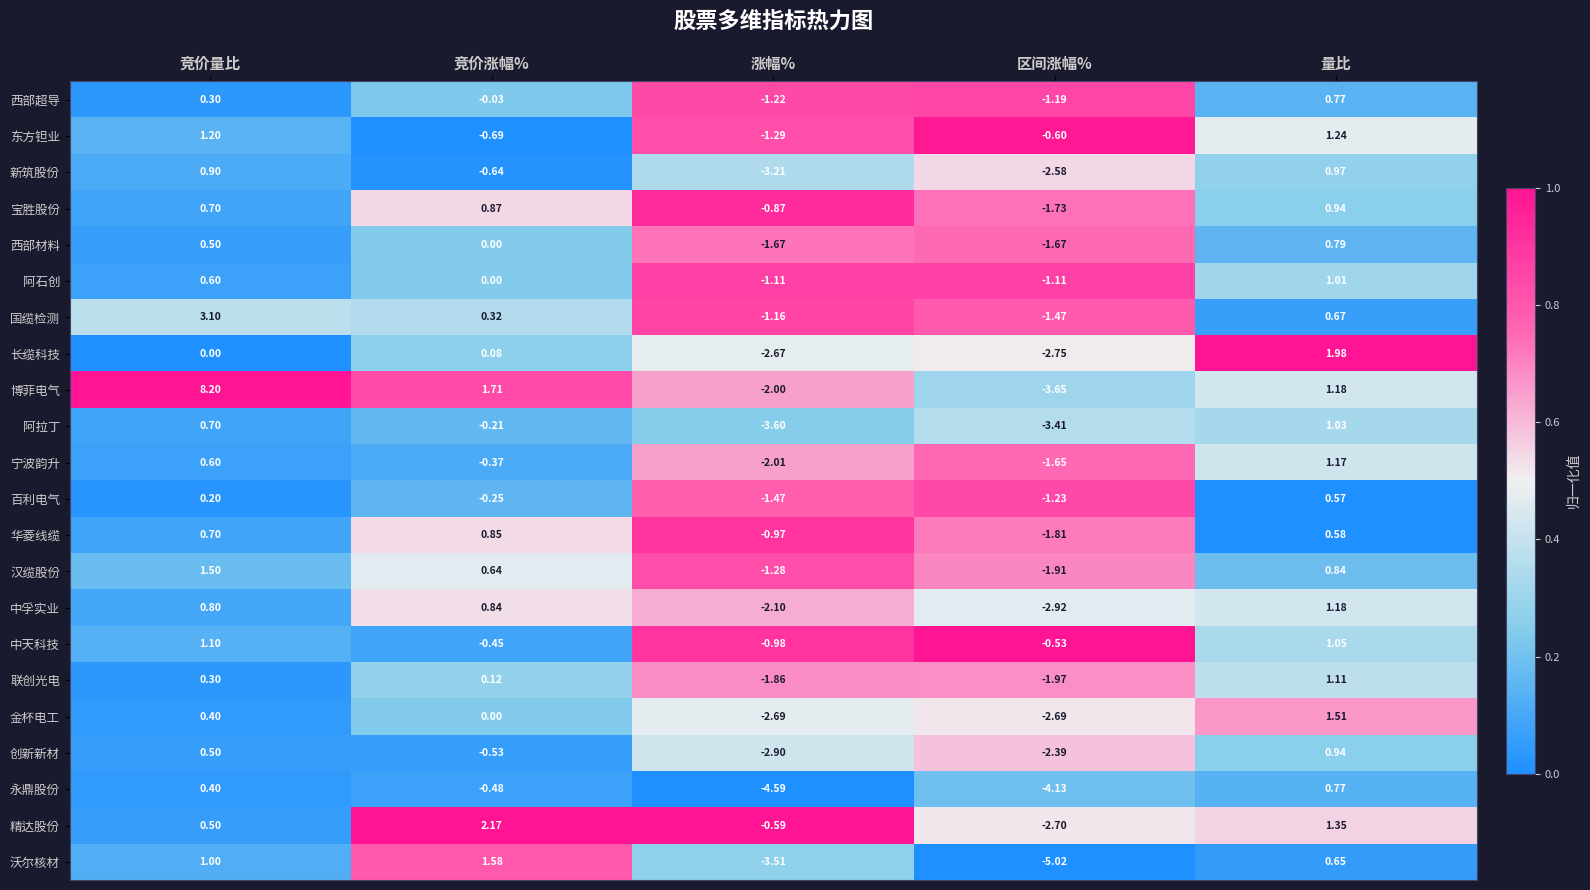

Is the value of 中孚实业 at 涨幅% greater than the value of 精达股份 at 区间涨幅%?

Yes